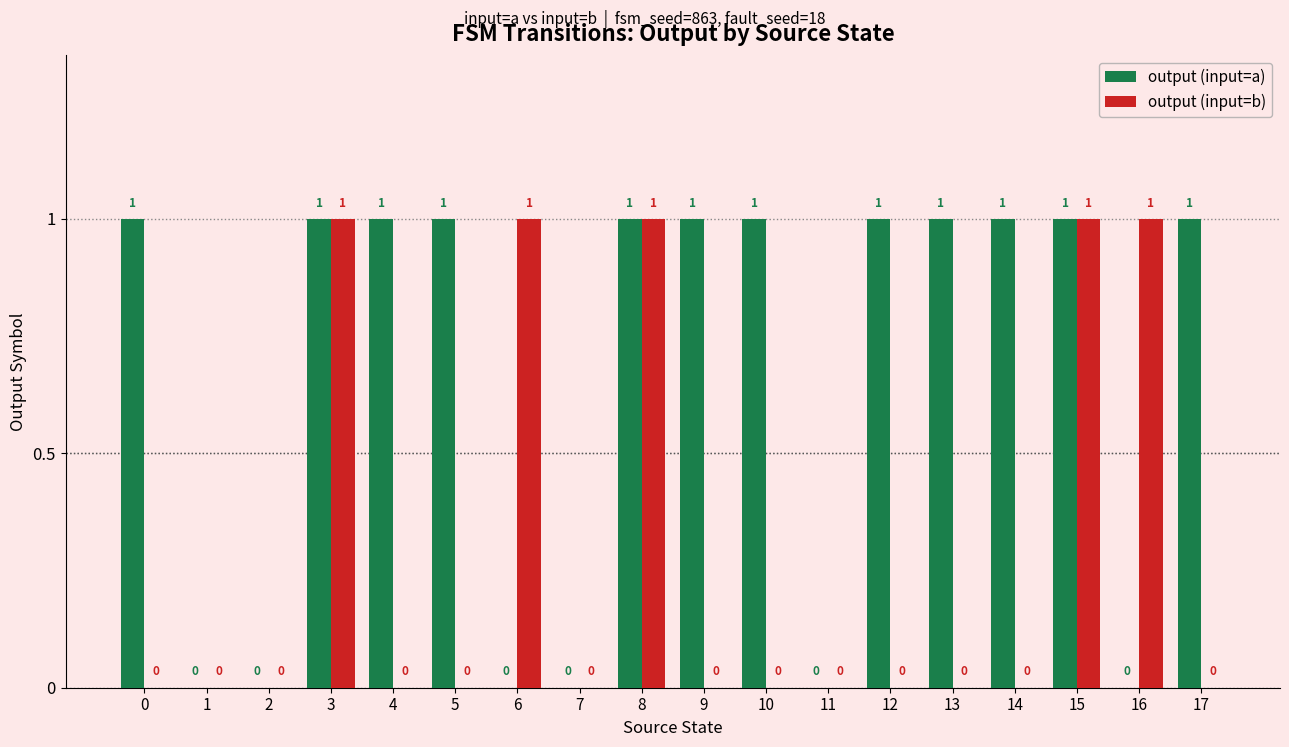

How many output (input=b) values are between 0 and 1?

18